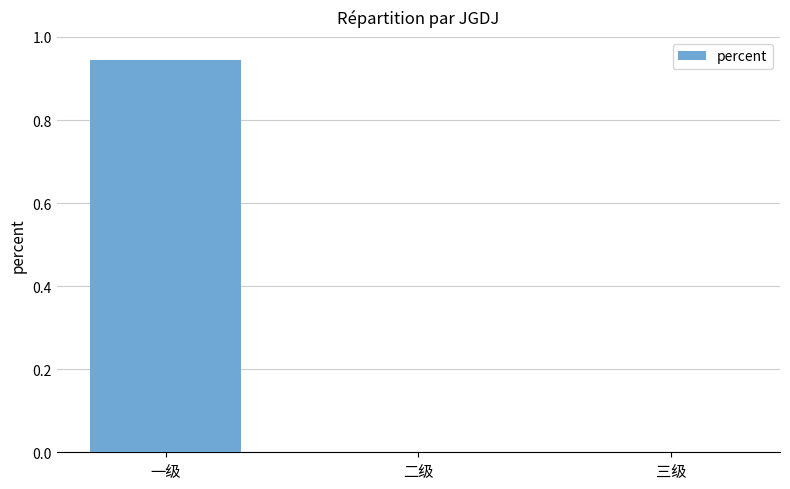

Does the chart contain stacked bars?

No